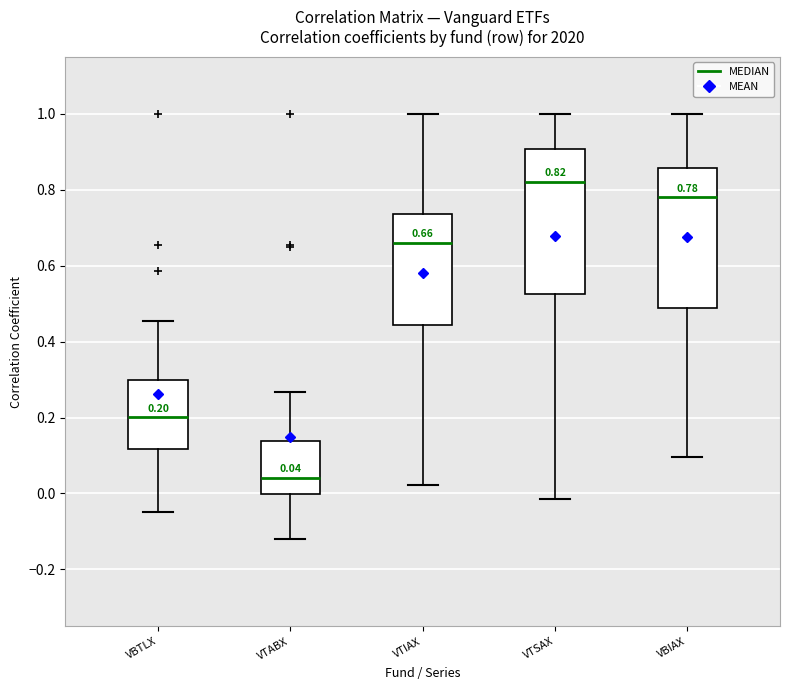

Which box's median line is the highest?

VTSAX